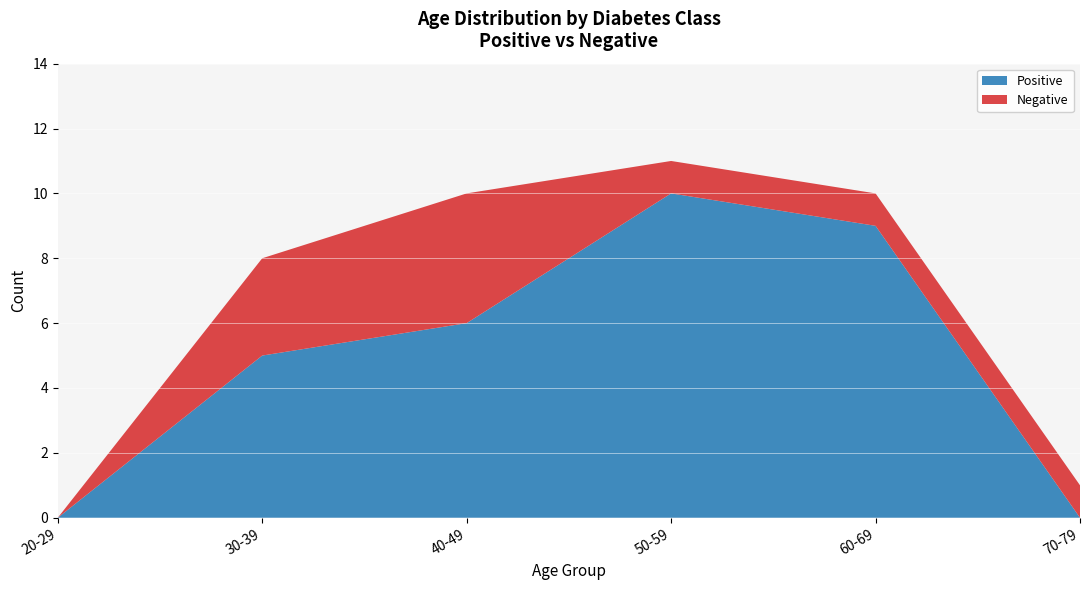

Is it true that Positive equals 17 at 50-59?

False